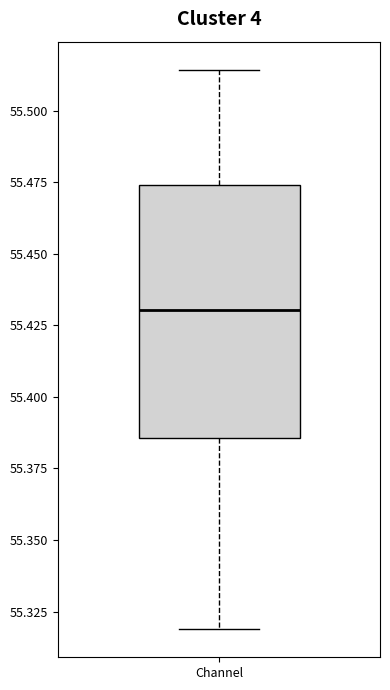

Transcribe this box plot: give where the median line is, the range the box spans, and where the two whiskers end, as read against the y-axis. The values are not printed on the chart, so give them approximately, as read against the axis.

median 55.430, box 55.385 to 55.475, whiskers 55.320 to 55.515